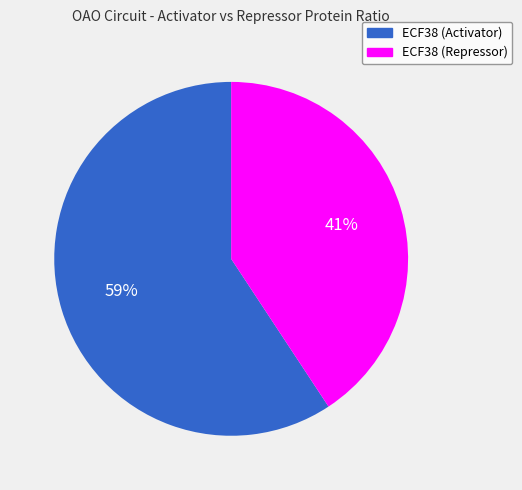

Count the number of slices in the pie.

2